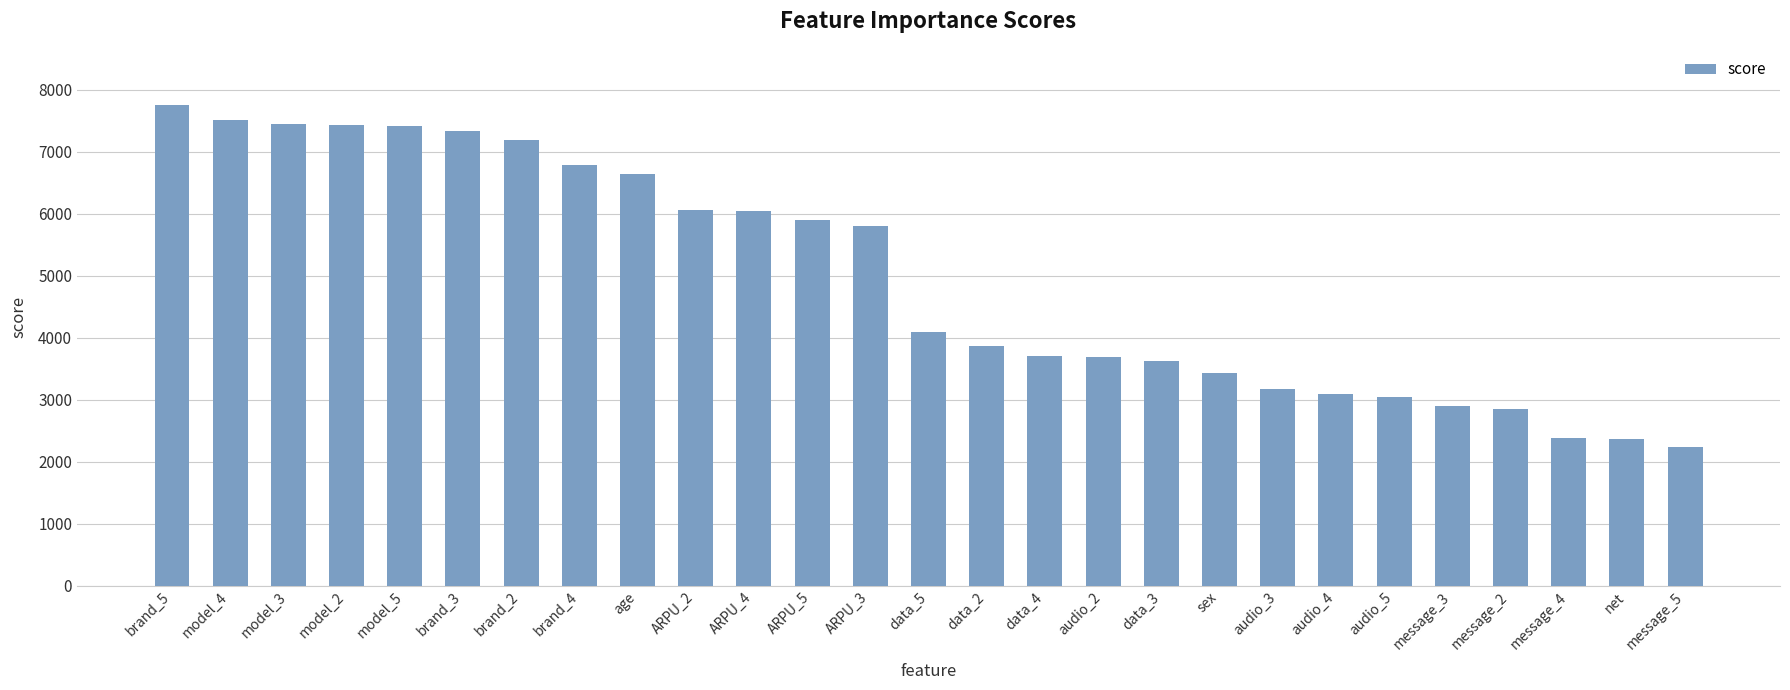

Approximately how many times larger is the value at net compared to brand_5?

0.3